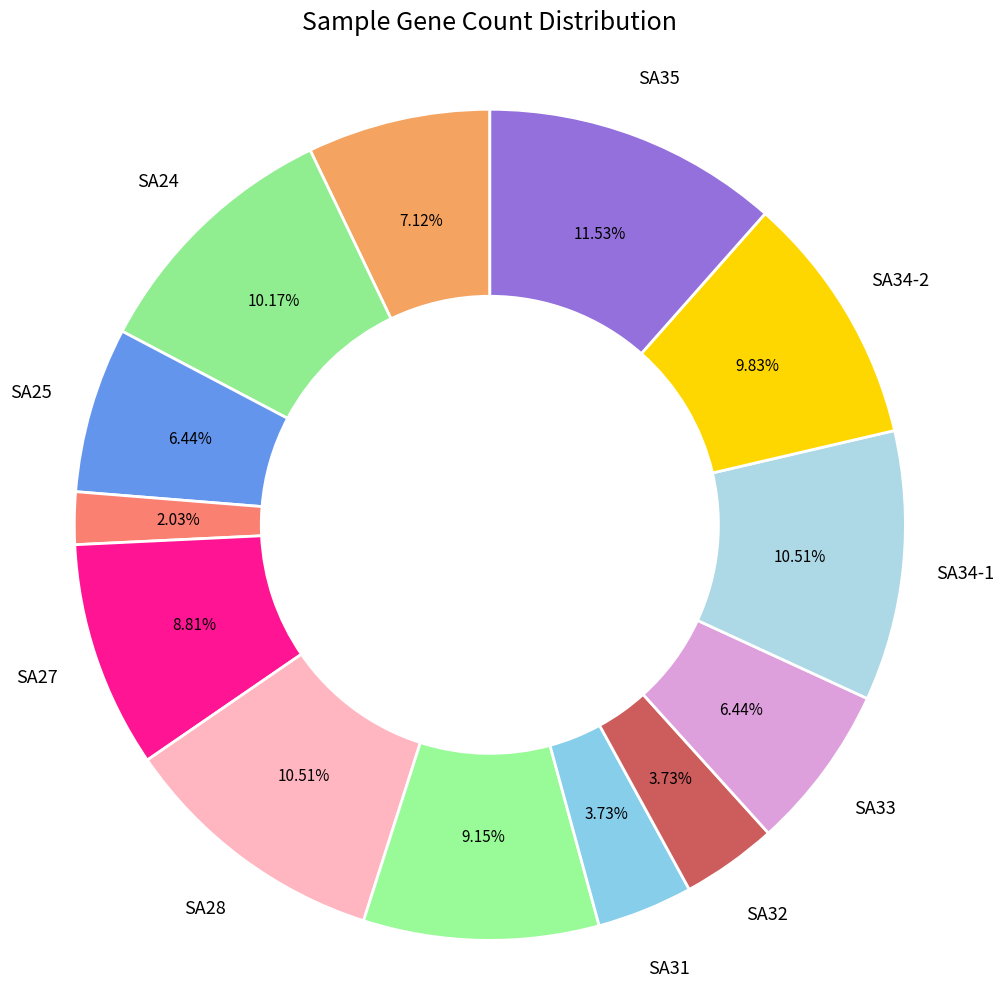

To the nearest percent, what is the difference between the largest and smallest slice percentages?

9%